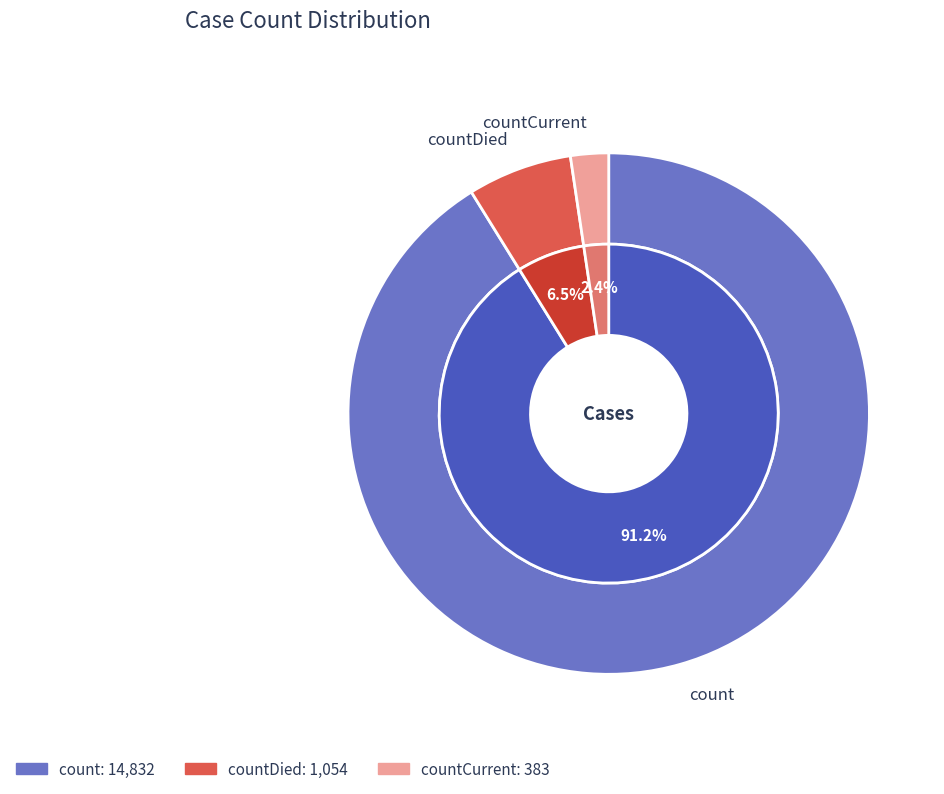

What is the smallest slice in the pie chart?

countCurrent